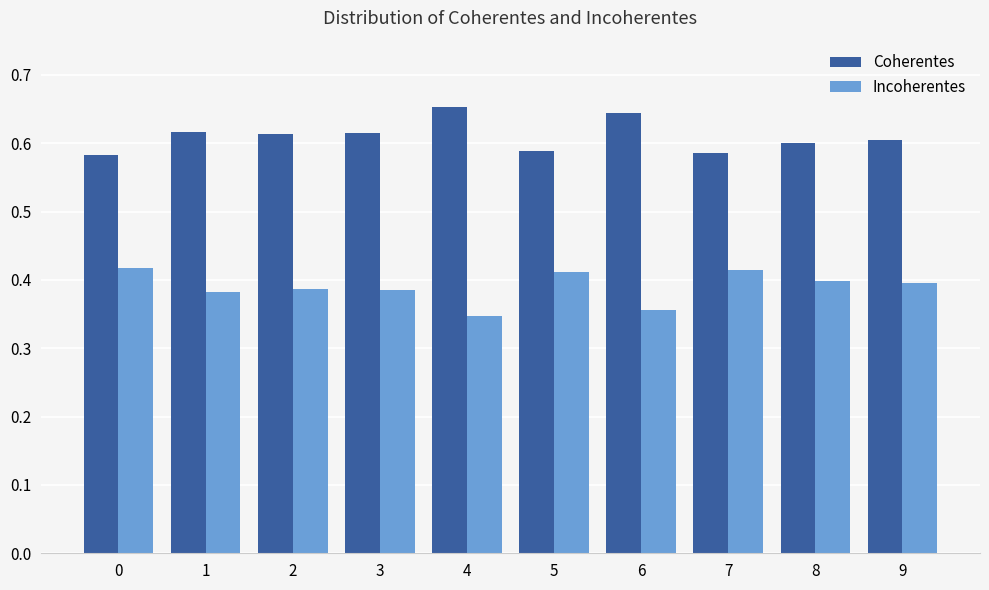

Which label corresponds to the largest value in the chart?

4